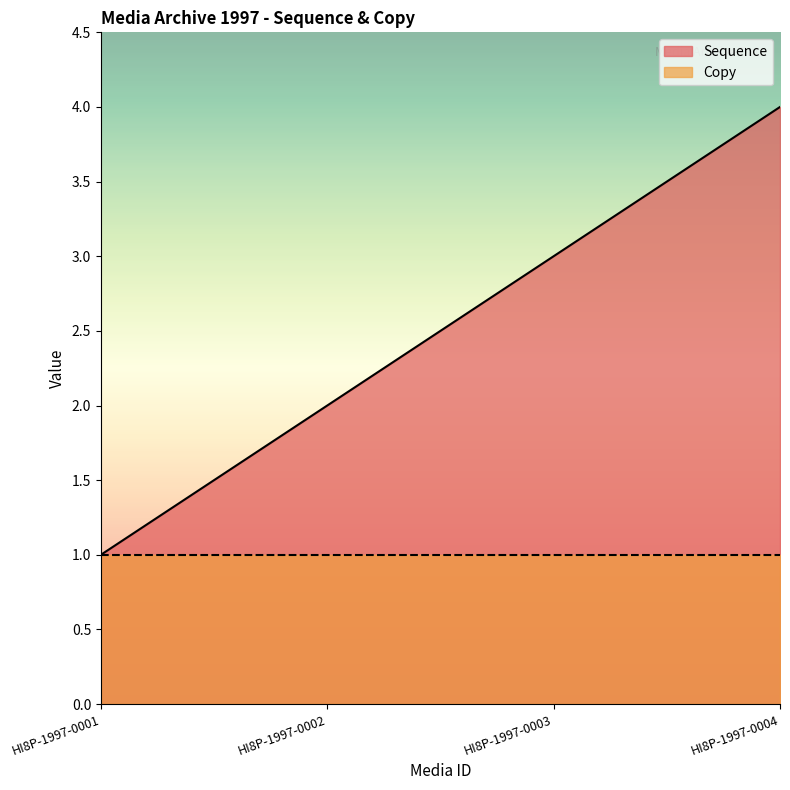

What is the average value?

2